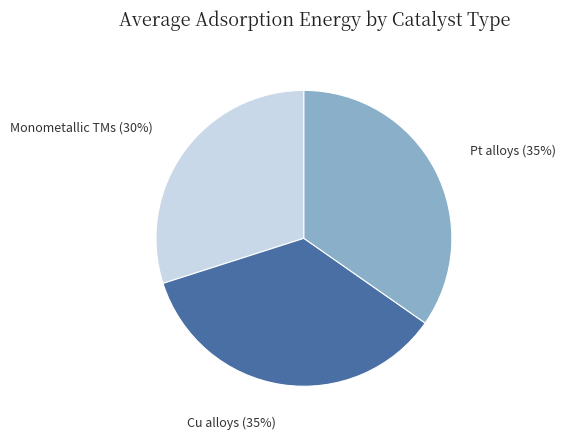

Count the number of slices in the pie.

3